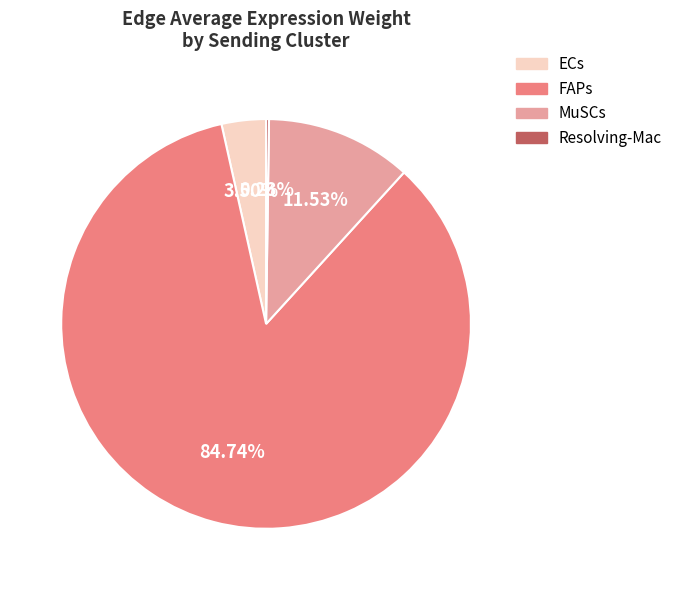

Does FAPs account for over 50% of the chart?

Yes